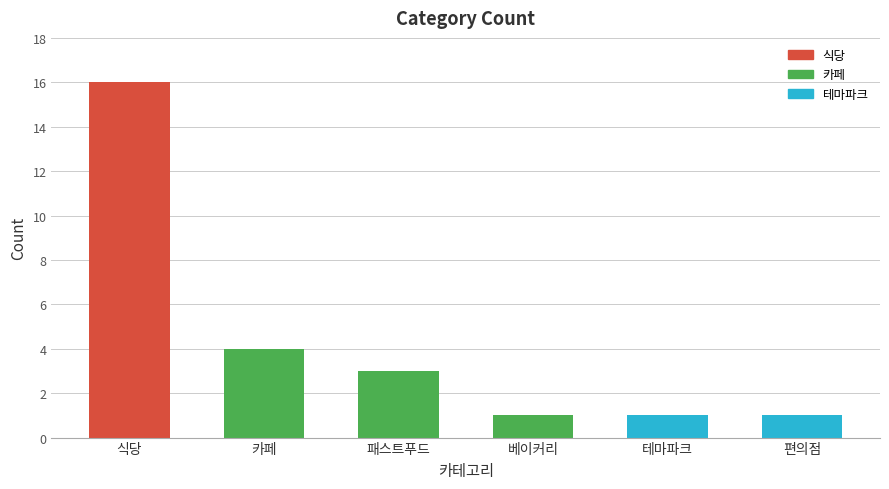

What is the value of the 2nd bar from the left?

4